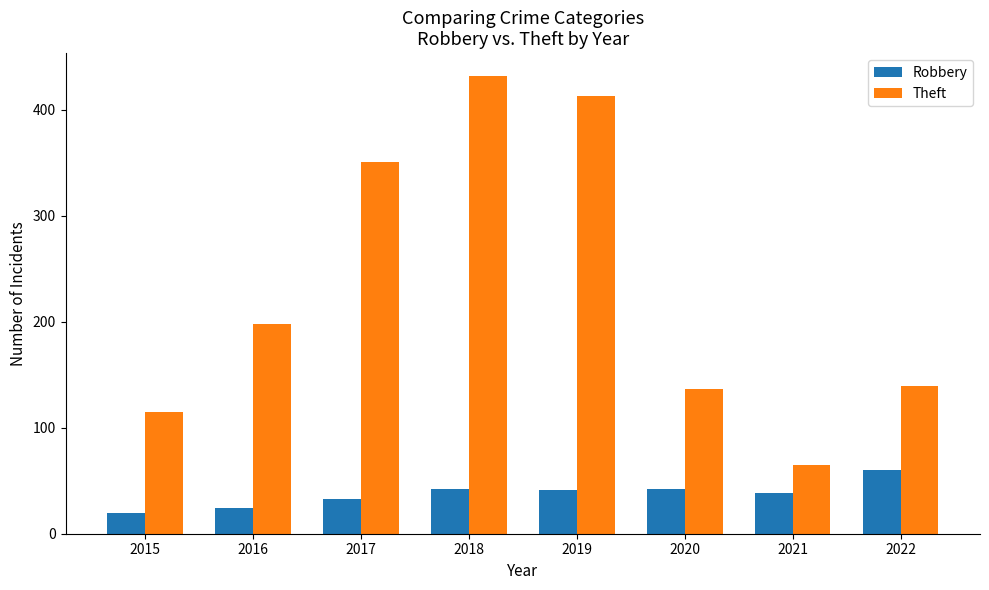

What is the total value across all series at 2022?

199